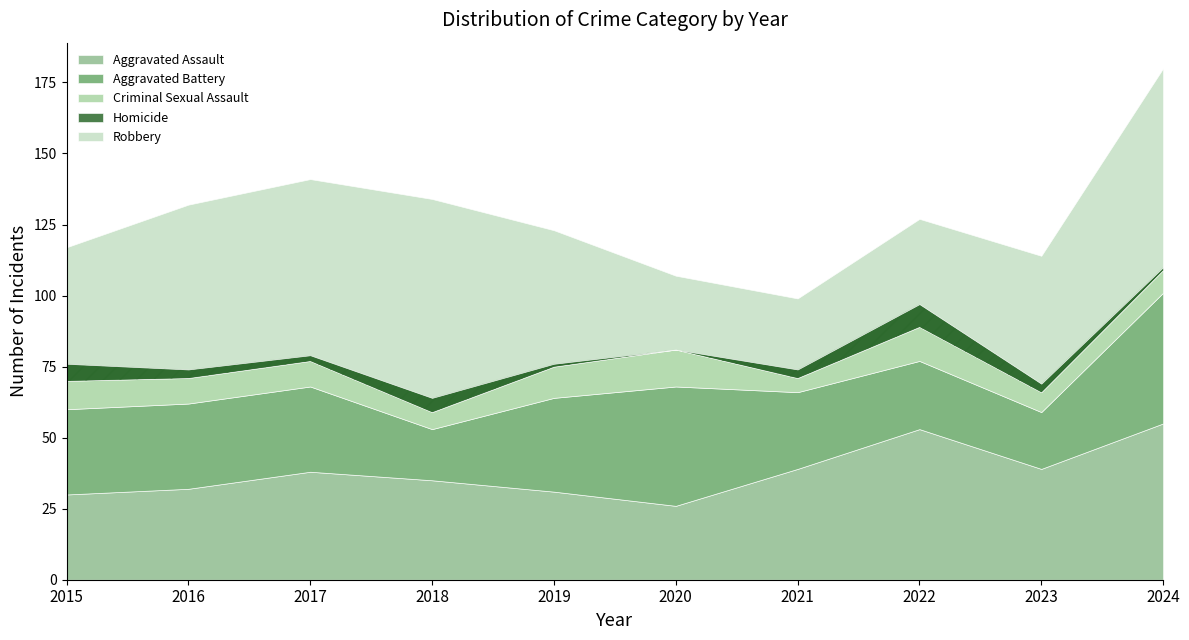

What is the approximate value of Aggravated Assault at 2018?

35